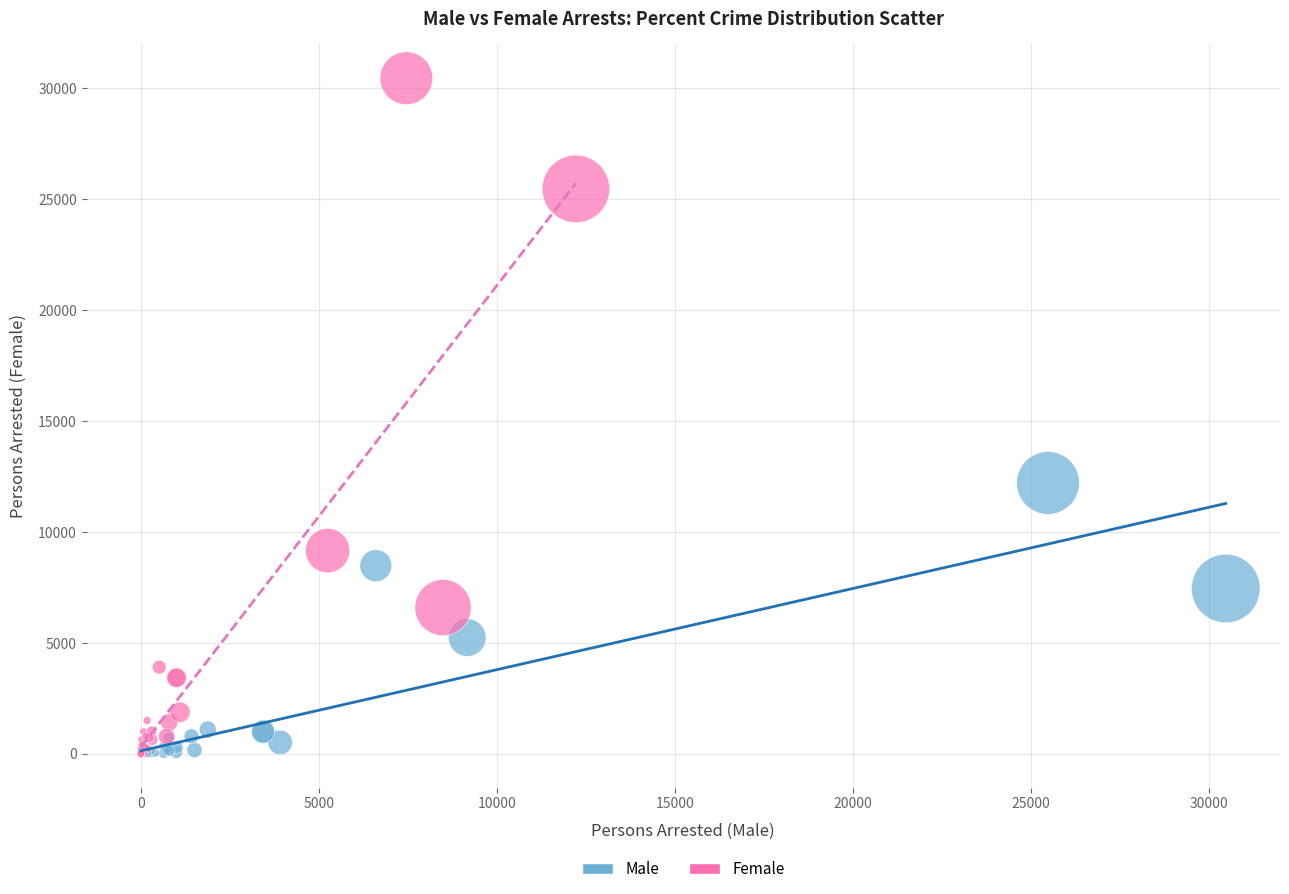

What are all the series names shown in the legend?

Male, Female